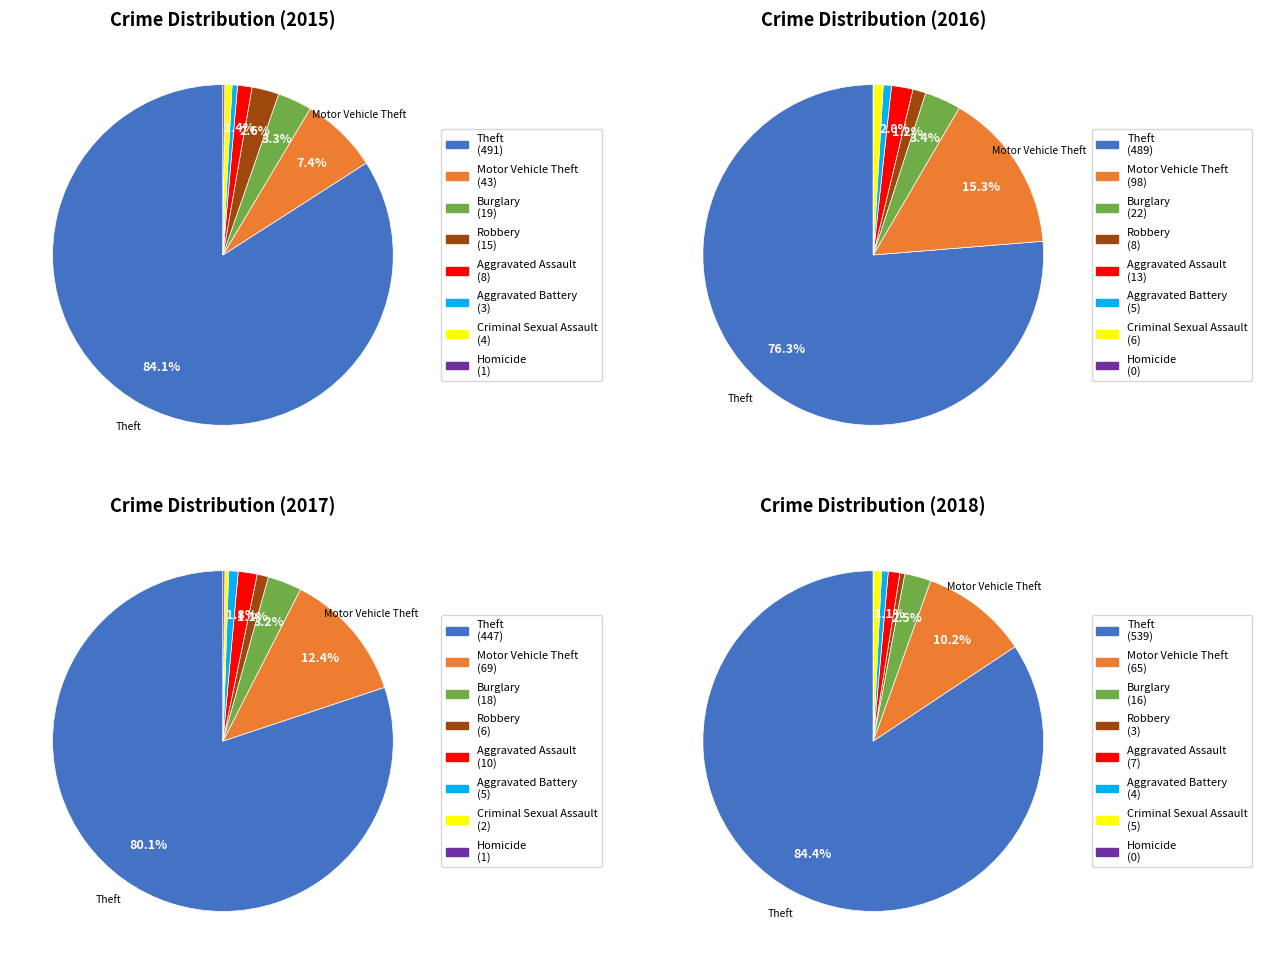

How many slices are in this pie chart?

8